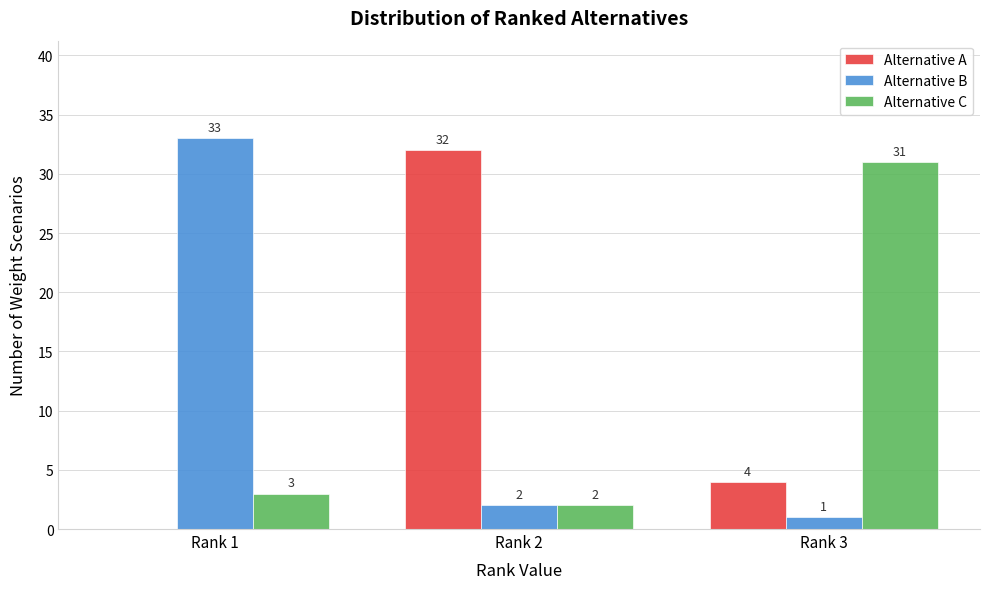

Reading left to right, list all the values displayed in this chart.

Alternative A: Rank 1=0	Rank 2=32	Rank 3=4
Alternative B: Rank 1=33	Rank 2=2	Rank 3=1
Alternative C: Rank 1=3	Rank 2=2	Rank 3=31